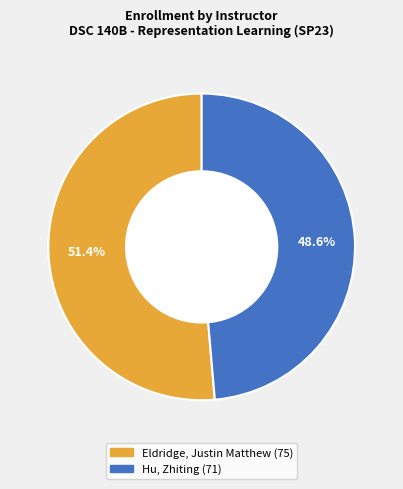

Is there a majority slice in this chart?

Yes